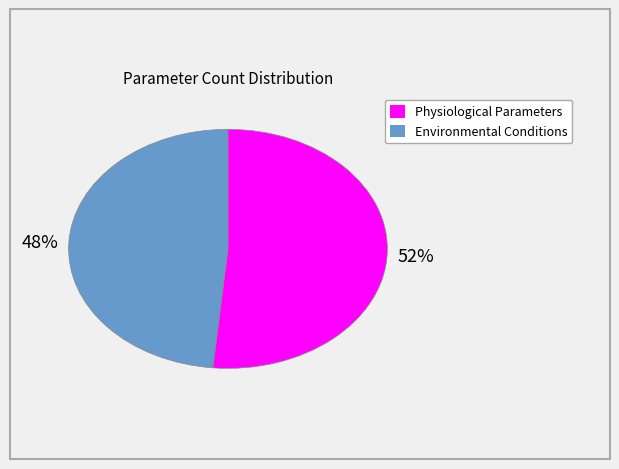

Is there a majority slice in this chart?

Yes